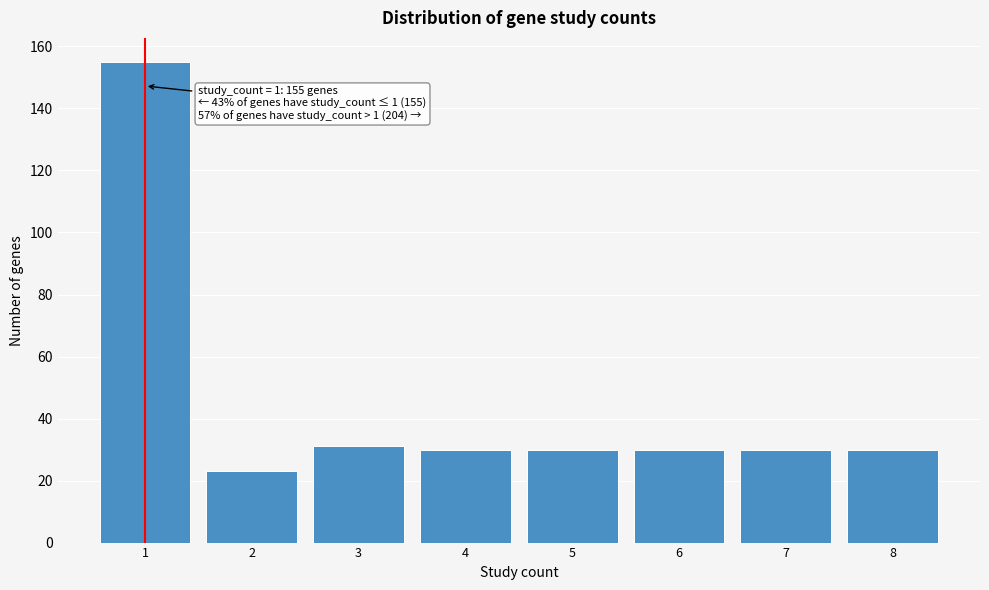

Reading right to left, extract all data points from this chart.

30	30	30	30	30	31	23	155